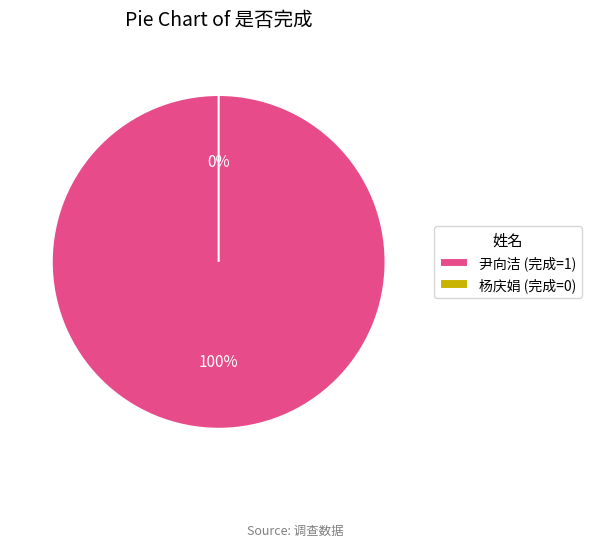

Is 尹向洁 the majority of the pie?

Yes